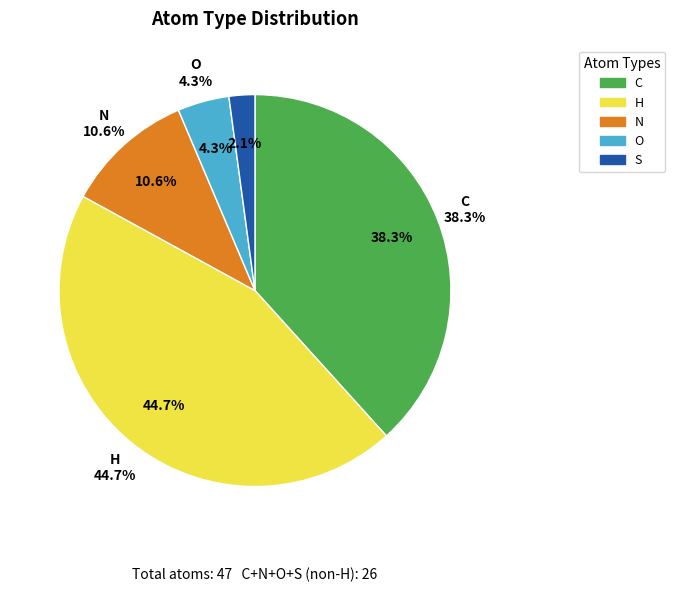

What is the smallest slice in the pie chart?

S